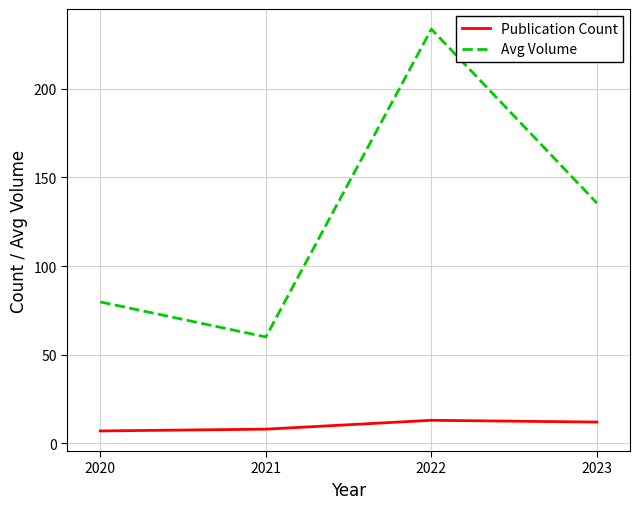

Rank the series by their maximum value, from lowest to highest.

Publication Count, Avg Volume